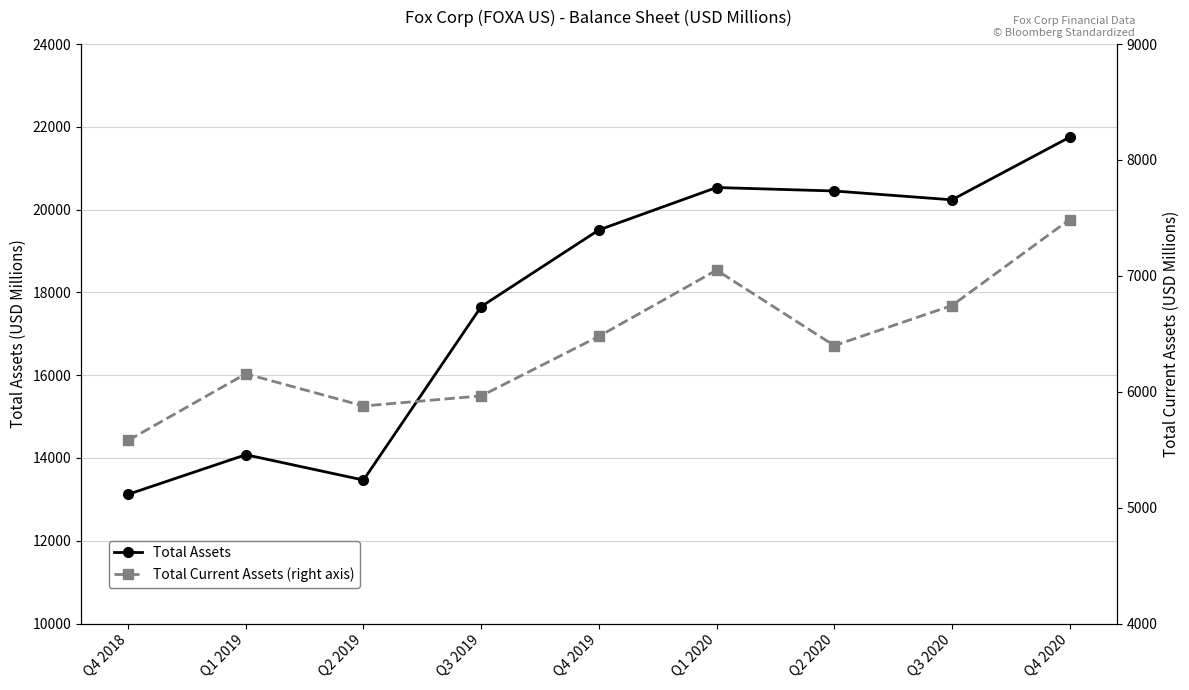

Is this an area chart (filled region under the line)?

No